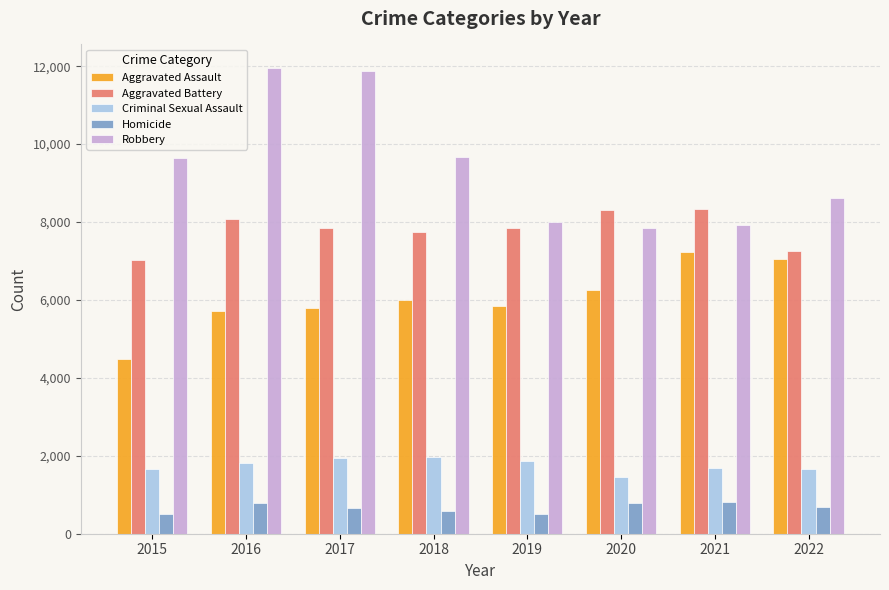

What is the lowest value of the Aggravated Battery series?

7018